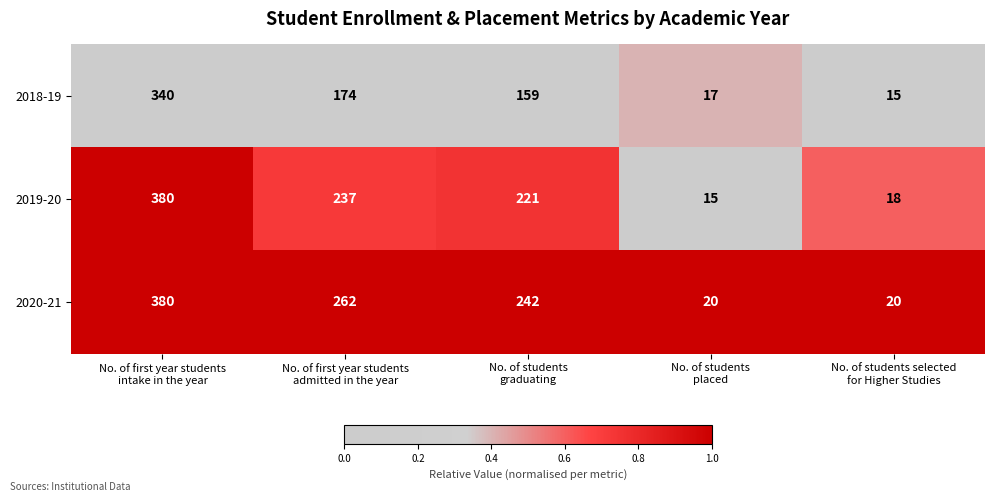

Which series has the largest total across all categories?

2020-21